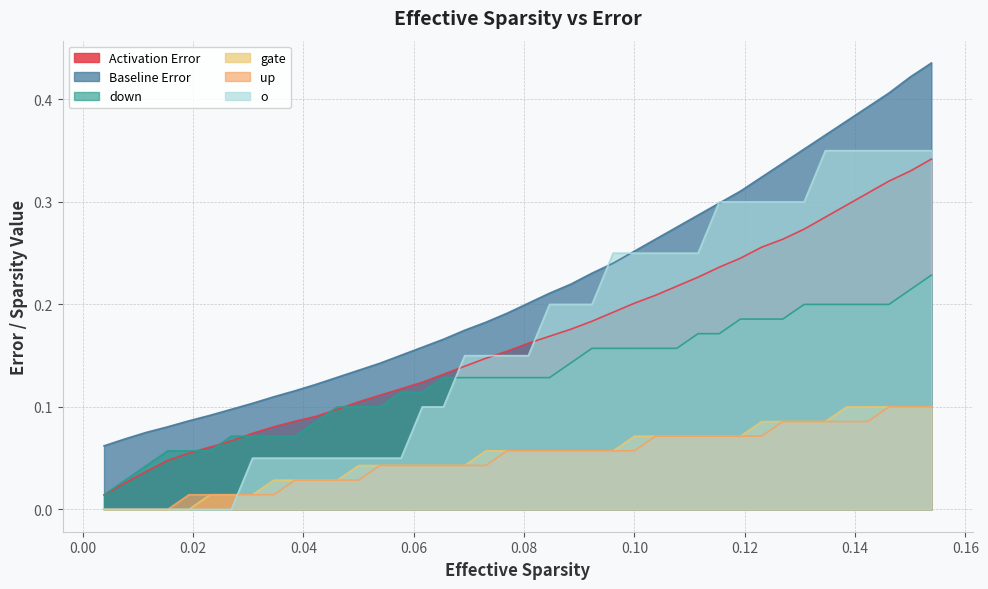

Which series has the largest total across all categories?

Baseline Error